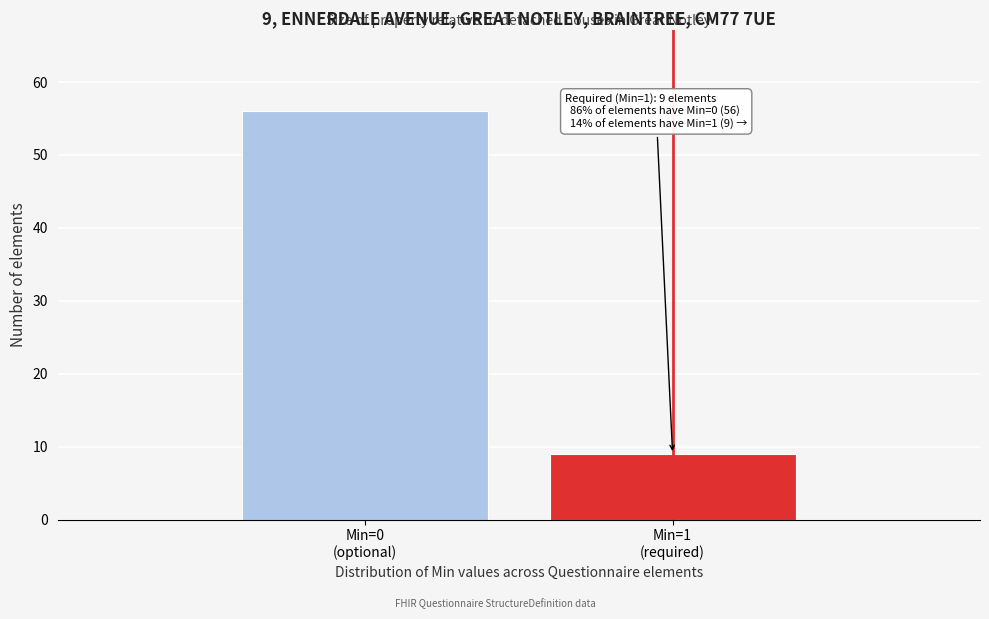

Reading left to right, what are all the values shown in this chart?

56	9